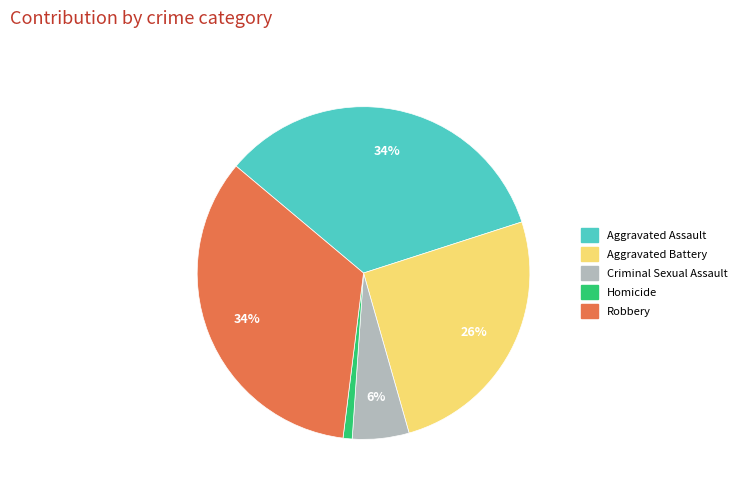

To the nearest percent, what is the difference between the Criminal Sexual Assault and Aggravated Battery slice percentages?

20%